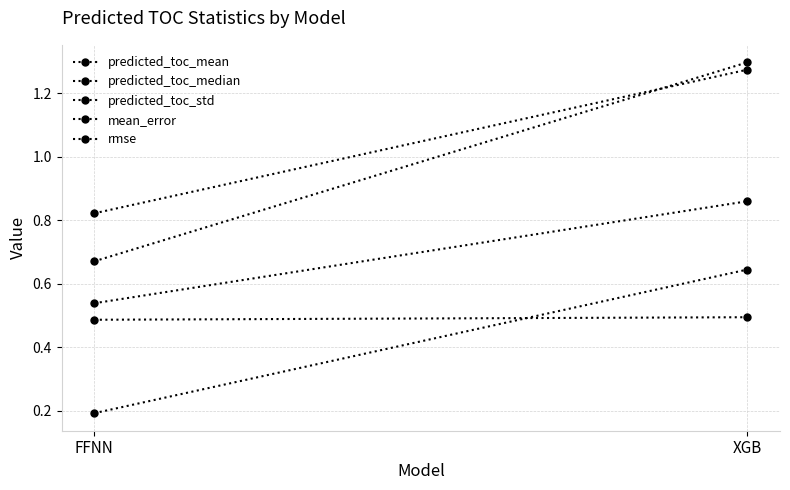

Which series has the largest range (max minus min)?

predicted_toc_median